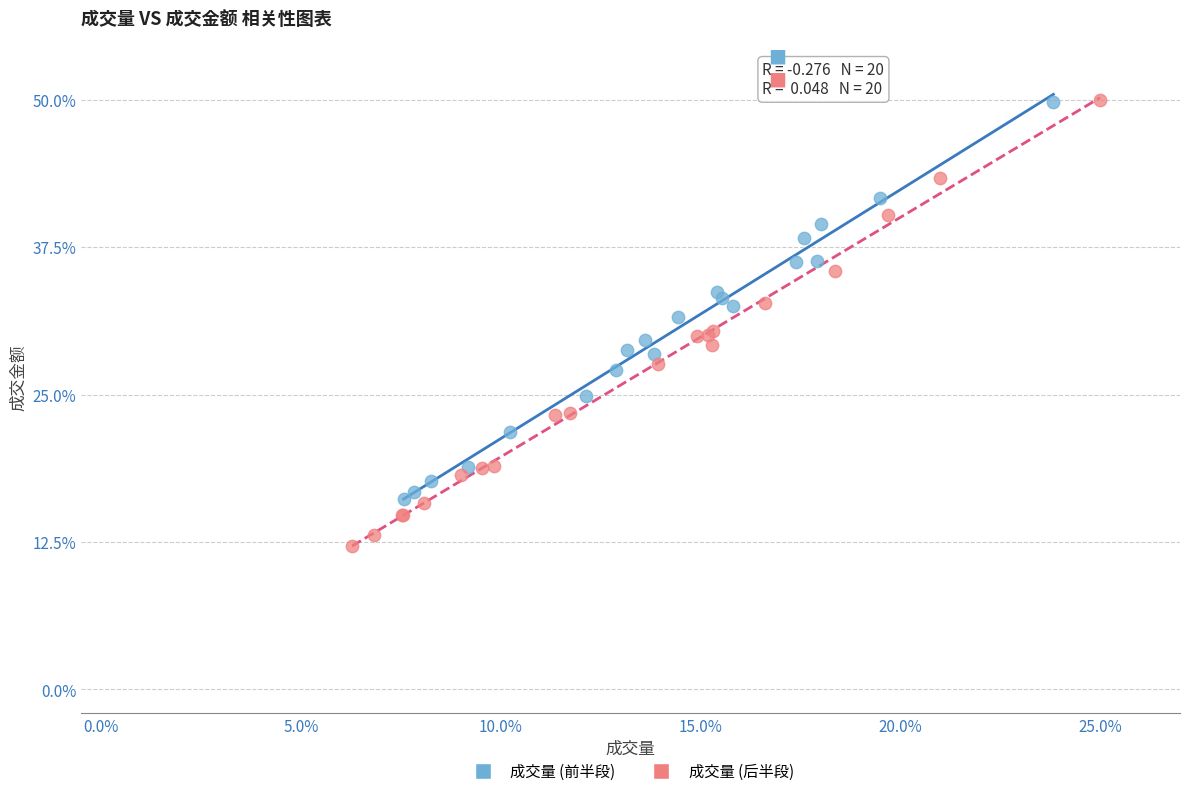

Which series reaches the minimum Y coordinate?

成交量 (后半段)